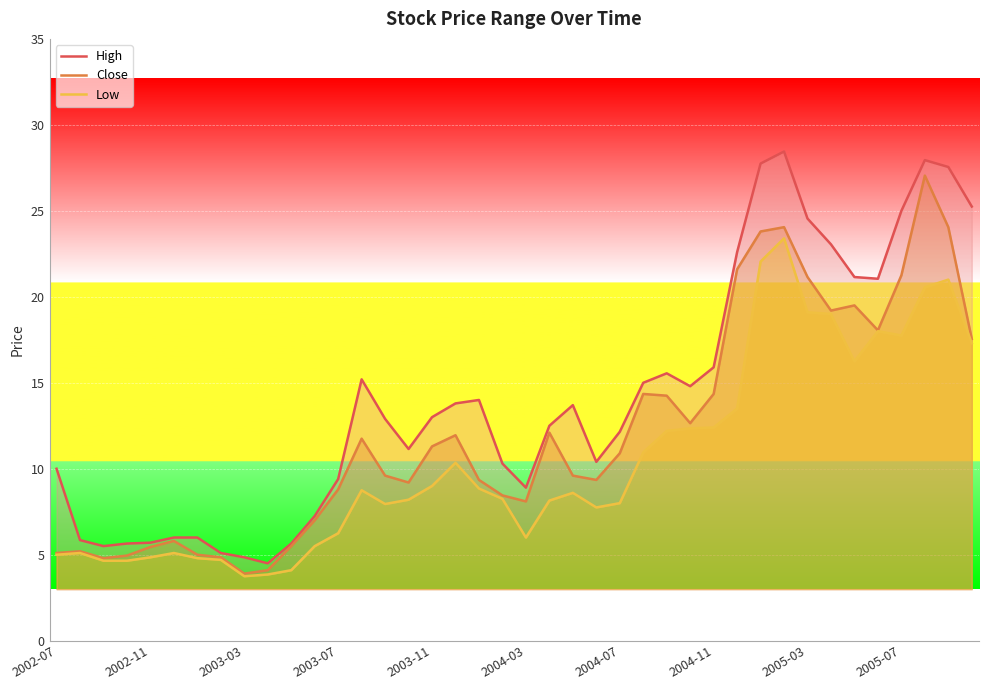

How many data points in Close are less than 10?

20